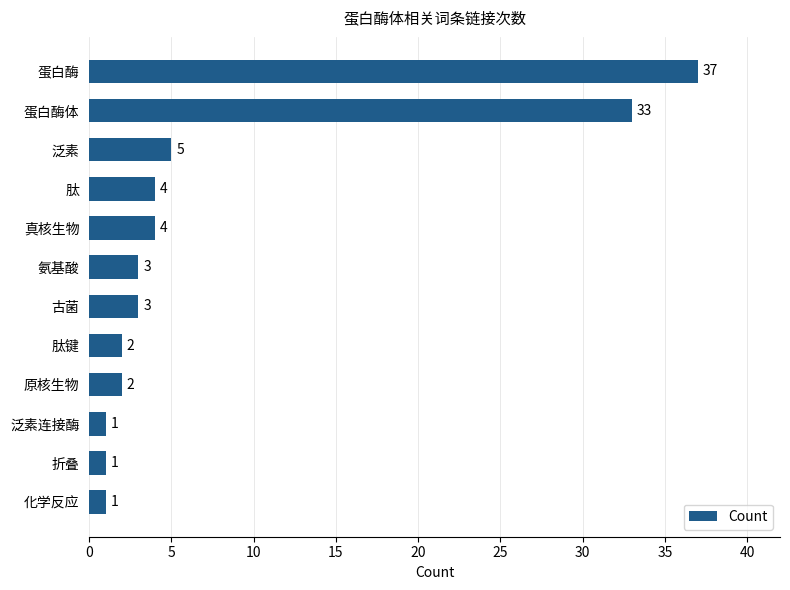

How many bars are there in total?

12